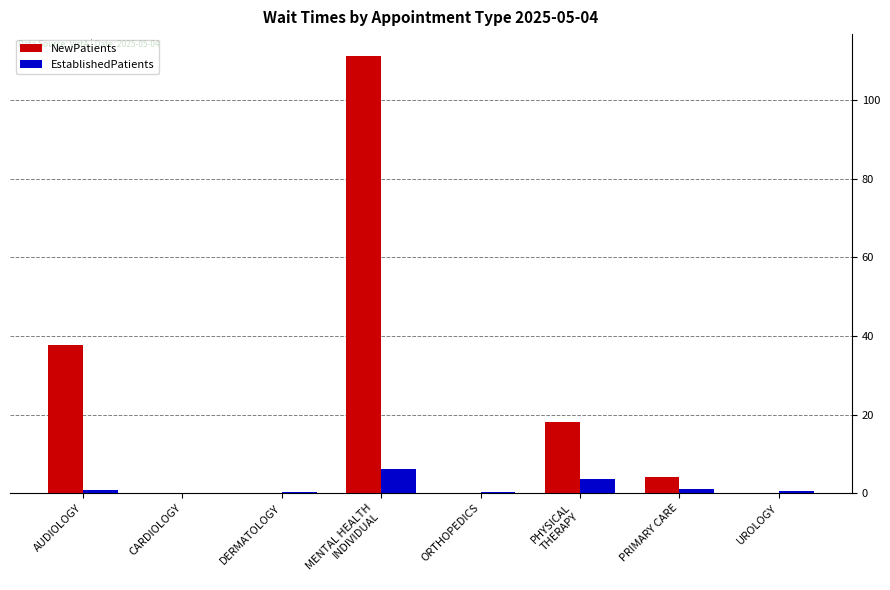

Is it true that NewPatients equals -61.2 at DERMATOLOGY?

False